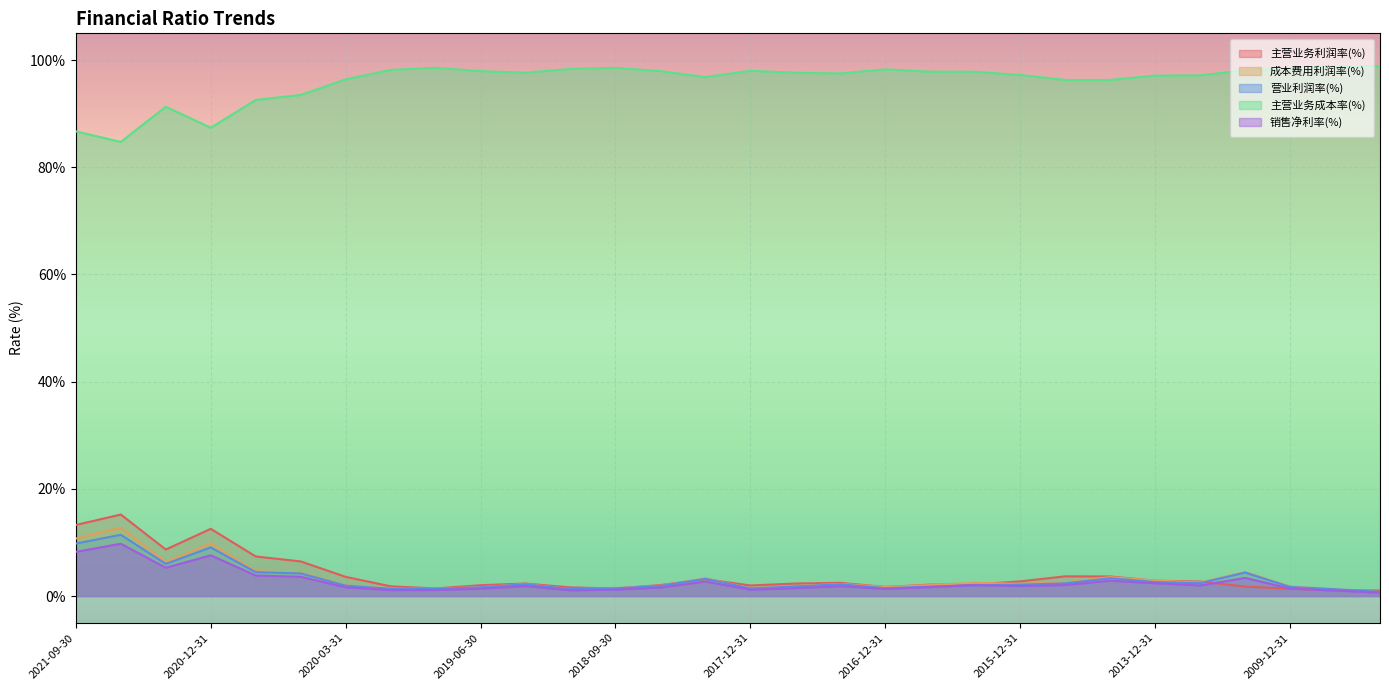

Does the chart display data point markers on the line(s)?

No